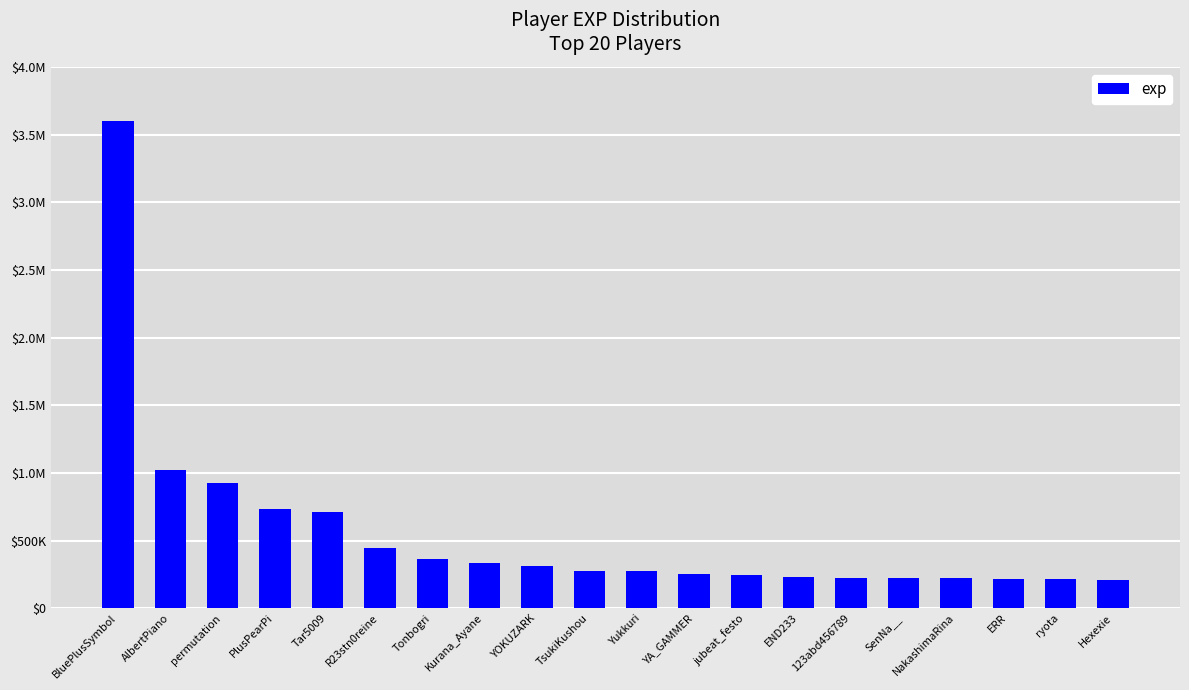

Are the bars horizontal?

No